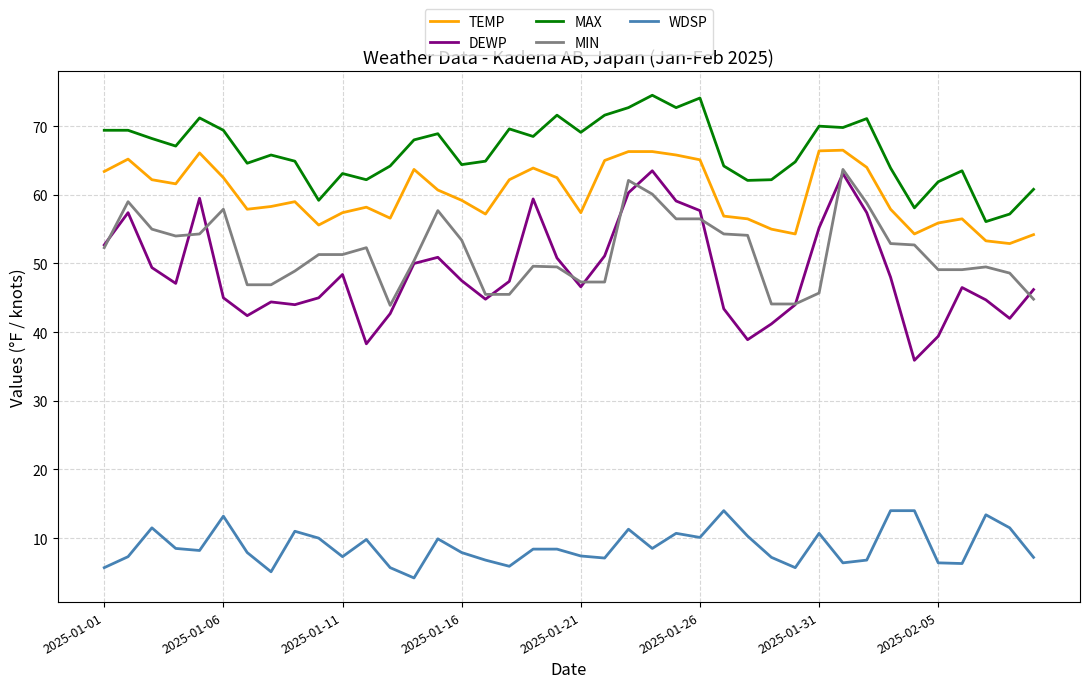

True or false: WDSP and MAX cross at least once.

False